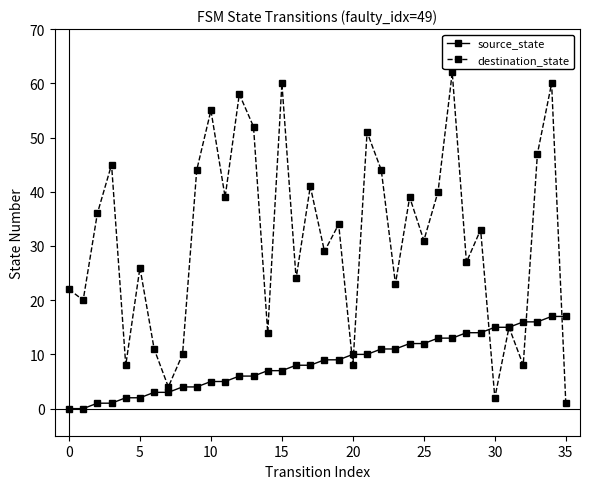

Rank the series by their average value, from lowest to highest.

source_state, destination_state